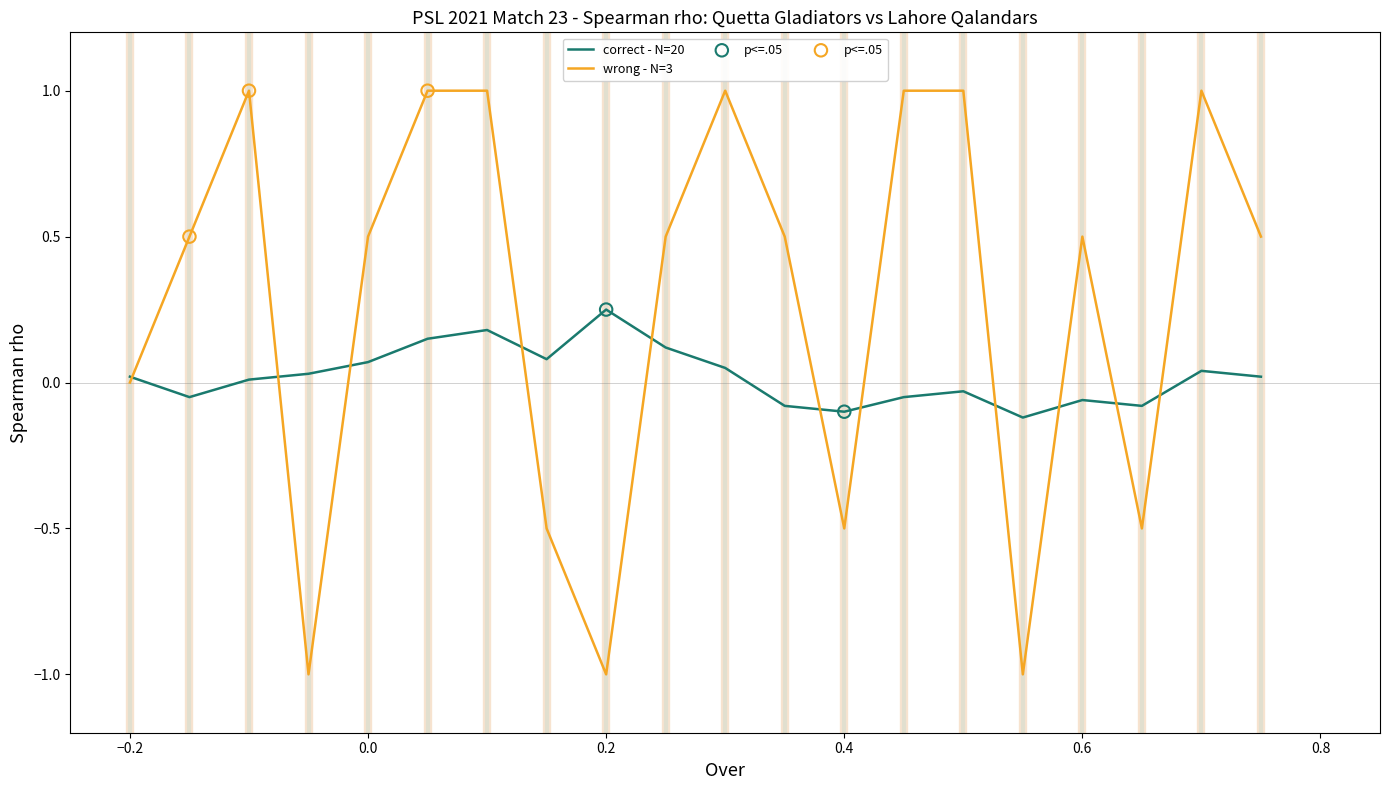

List the series in order of their overall mean, highest first.

wrong - N=3, correct - N=20